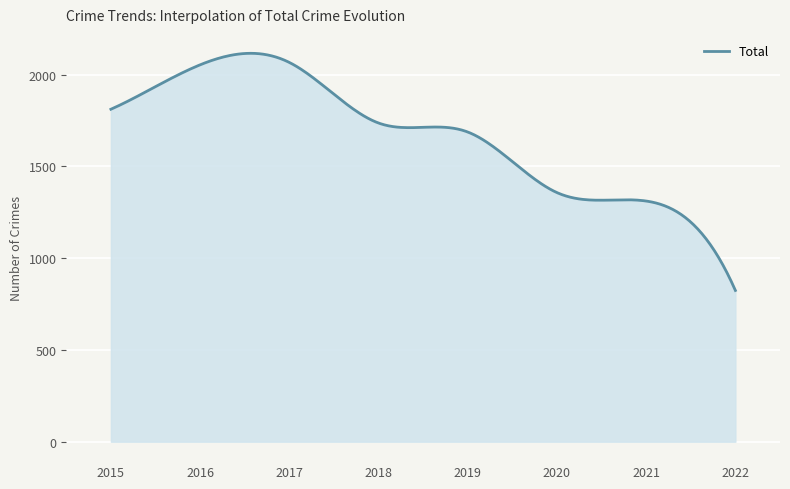

What is the greatest value displayed?

2115.7